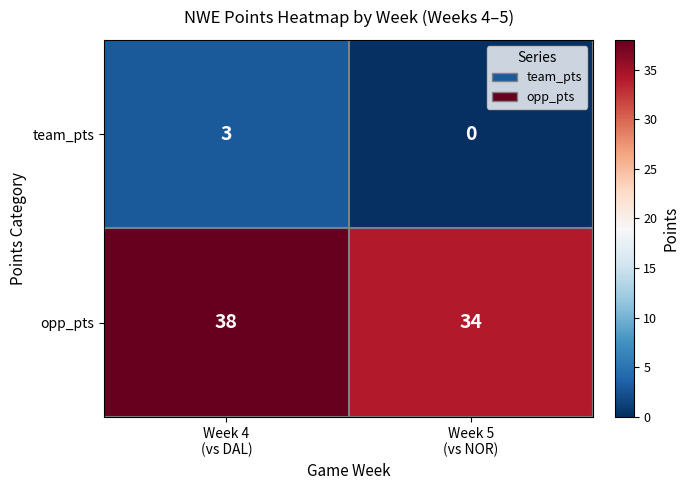

How many categories are shown in the chart?

2